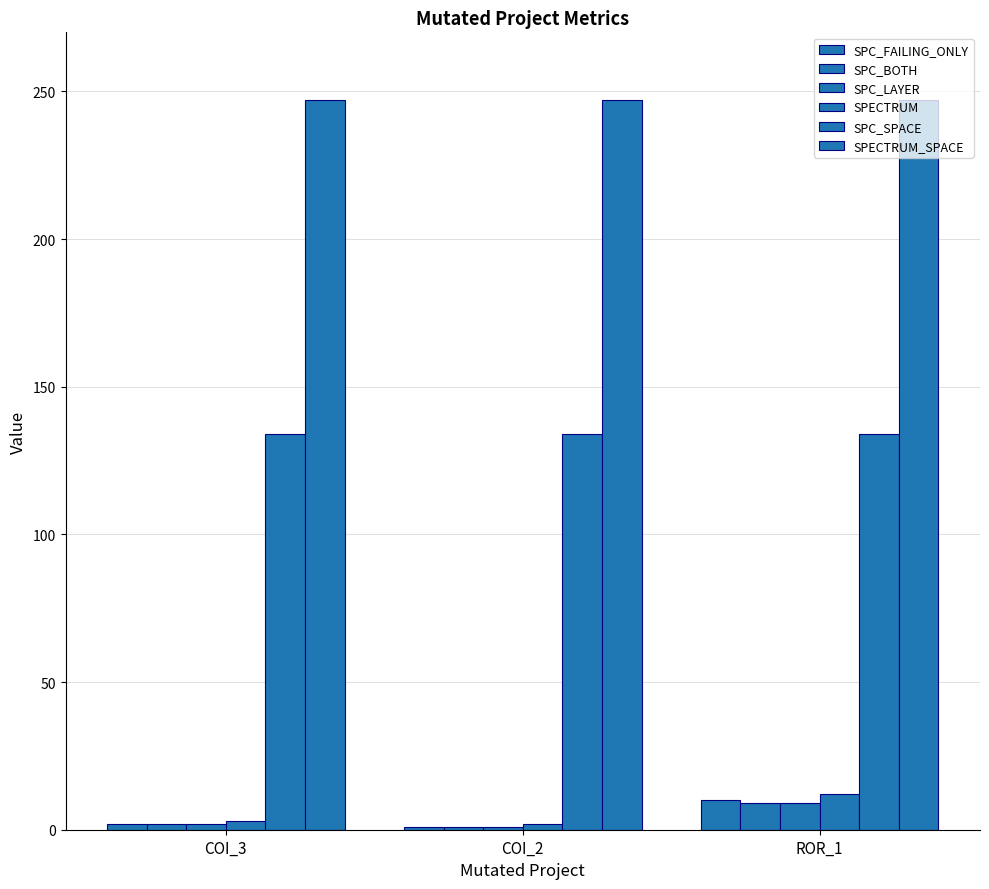

What is the average value of the SPECTRUM_SPACE series?

247